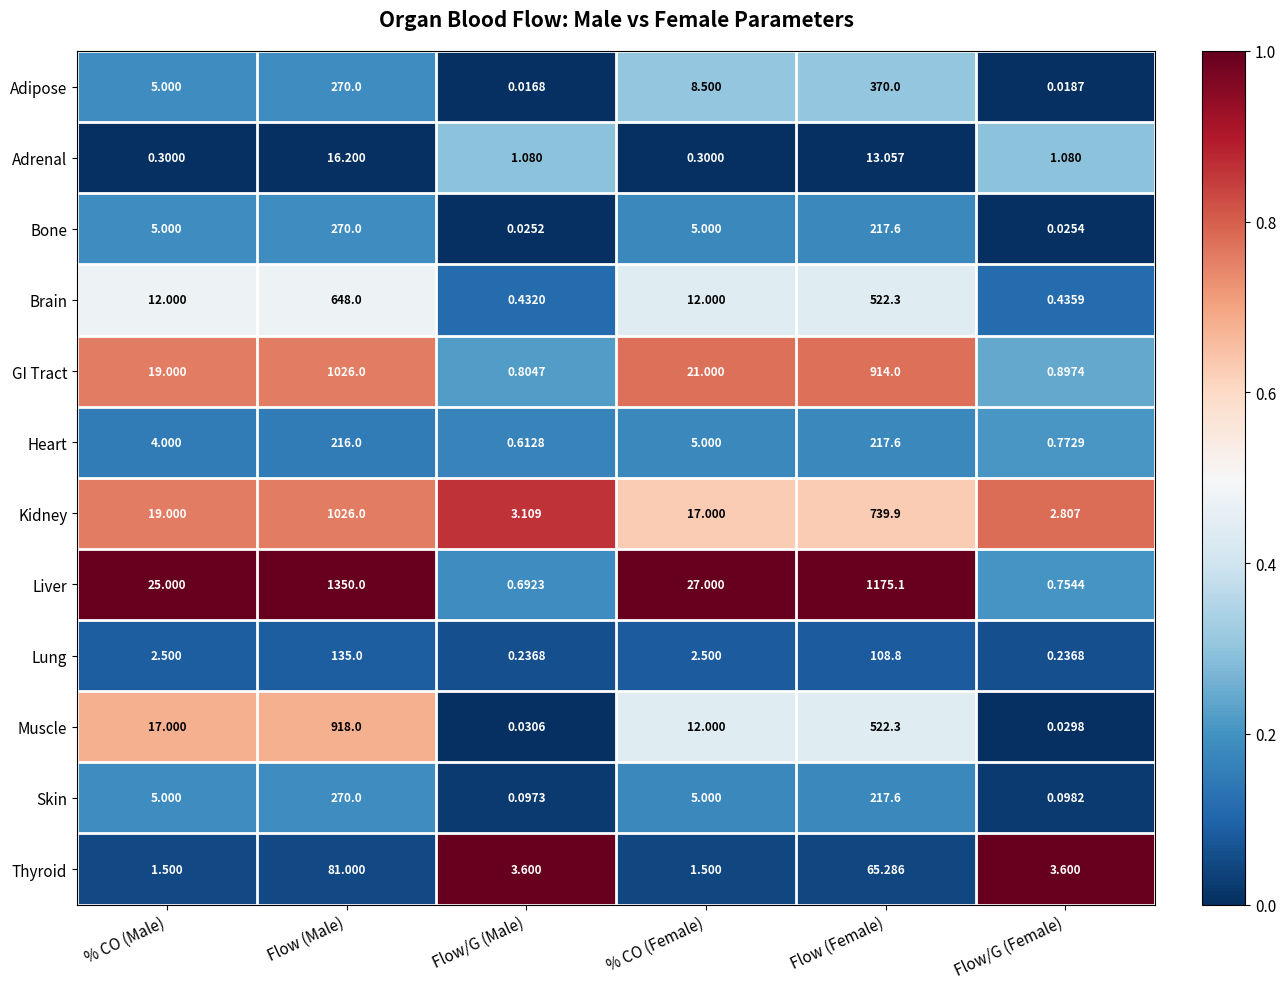

Where does the GI Tract series first go above 21?

Flow (Male)